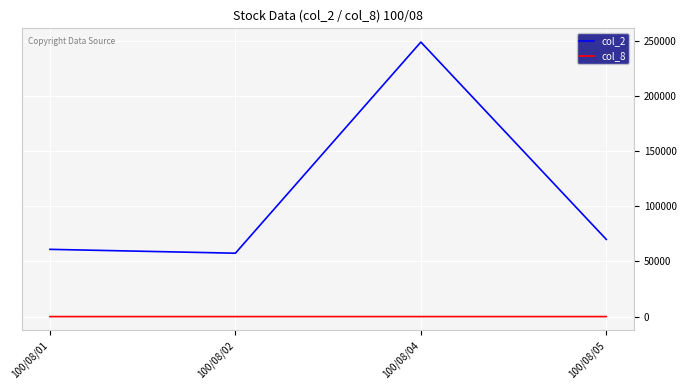

What is the difference between the highest and lowest values at 100/08/02?

57499